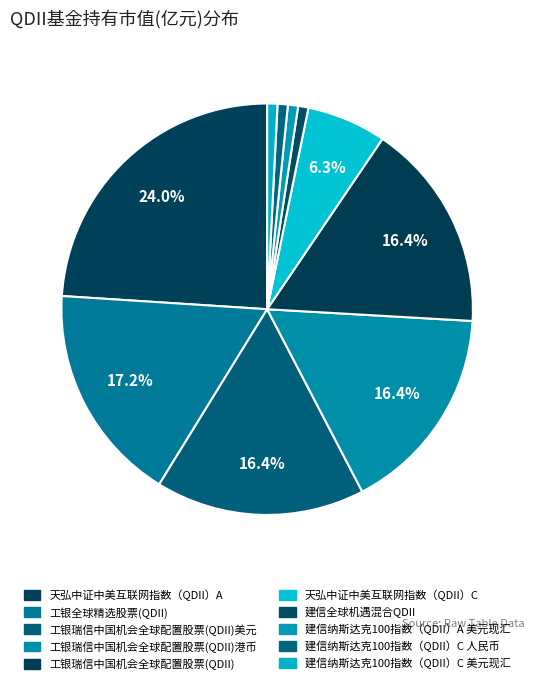

Rank the categories by value from highest to lowest.

天弘中证中美互联网指数（QDII）A, 工银全球精选股票(QDII), 工银瑞信中国机会全球配置股票(QDII)美元, 工银瑞信中国机会全球配置股票(QDII)港币, 工银瑞信中国机会全球配置股票(QDII), 天弘中证中美互联网指数（QDII）C, 建信全球机遇混合QDII, 建信纳斯达克100指数（QDII）A 美元现汇, 建信纳斯达克100指数（QDII）C 人民币, 建信纳斯达克100指数（QDII）C 美元现汇